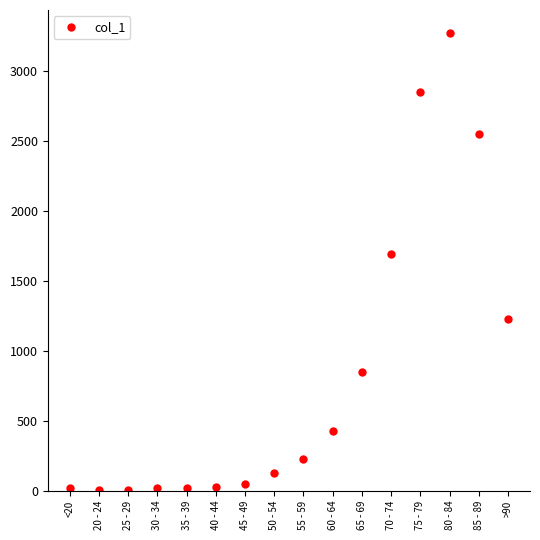

At which category does the chart reach its peak across all series?

80 - 84